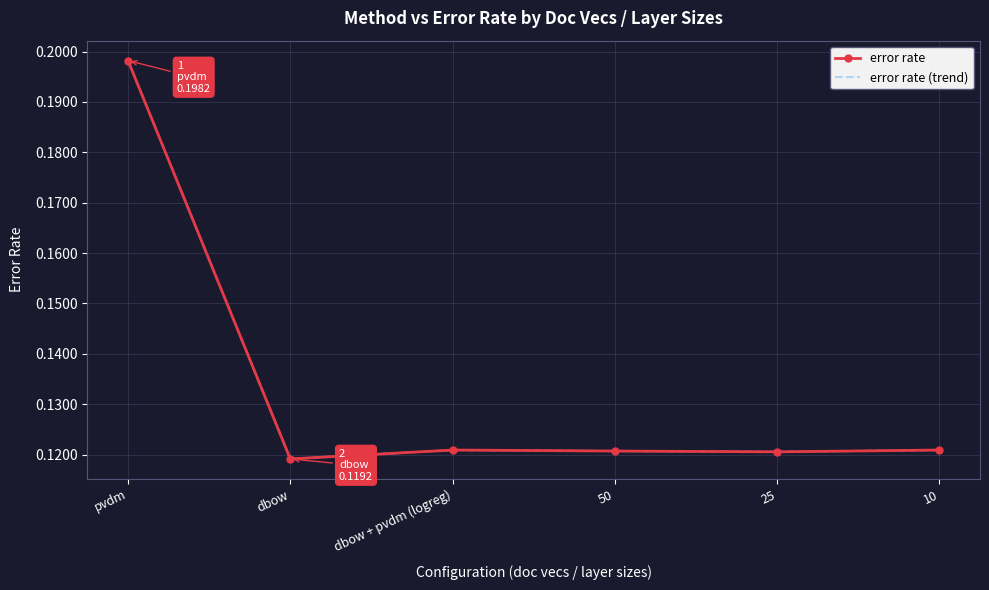

What is the label of the 4th point from the right?

dbow + pvdm (logreg)